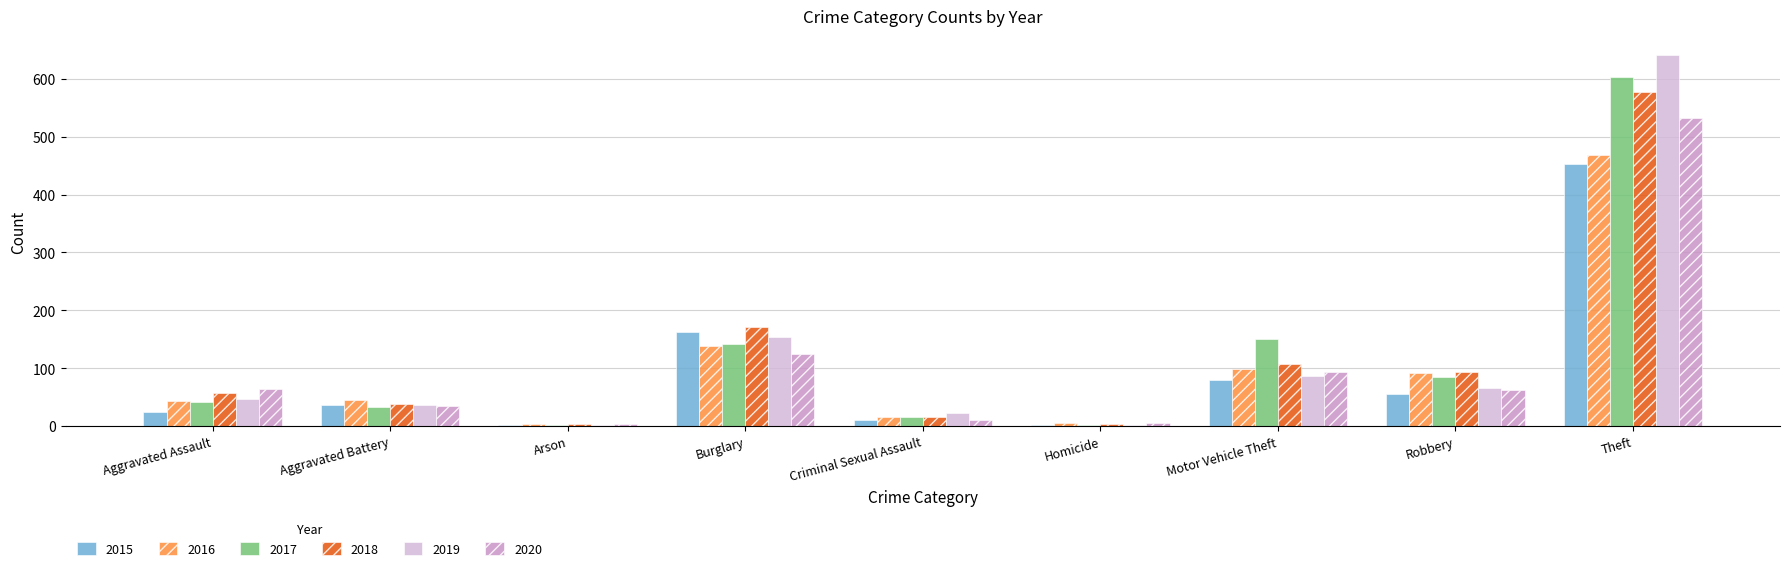

Where is 2020 nearest to the value 267?

Burglary